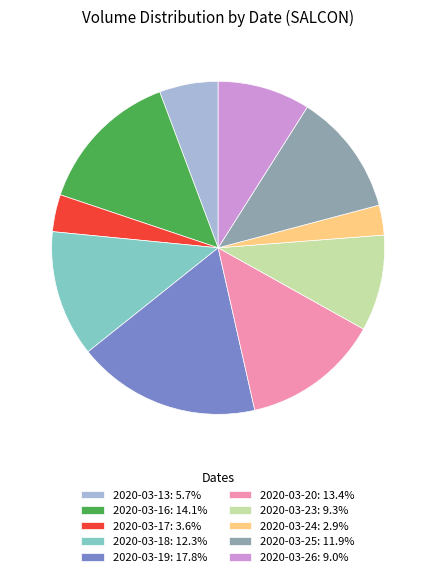

Between 2020-03-19 and 2020-03-13, which is larger?

2020-03-19